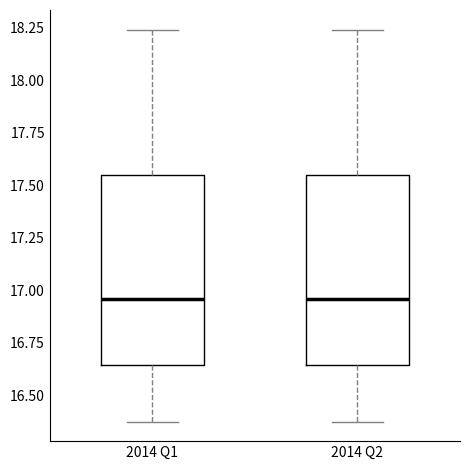

Reading left to right, read every box against the y-axis: the position of its median line, the range the box covers, and the ends of its whiskers. The values are not printed on the chart, so give them approximately, as read against the axis.

2014 Q1: median 16.95, box 16.65 to 17.55, whiskers 16.40 to 18.25
2014 Q2: median 16.95, box 16.65 to 17.55, whiskers 16.40 to 18.25